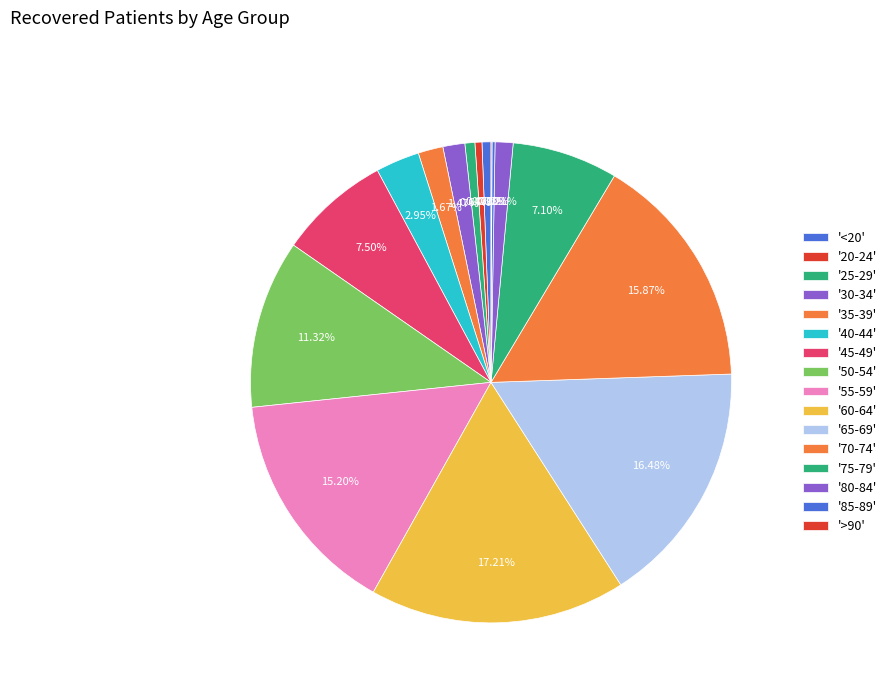

Rank the categories by value from highest to lowest.

60-64, 65-69, 70-74, 55-59, 50-54, 45-49, 75-79, 40-44, 35-39, 30-34, 80-84, 25-29, <20, 20-24, 85-89, >90